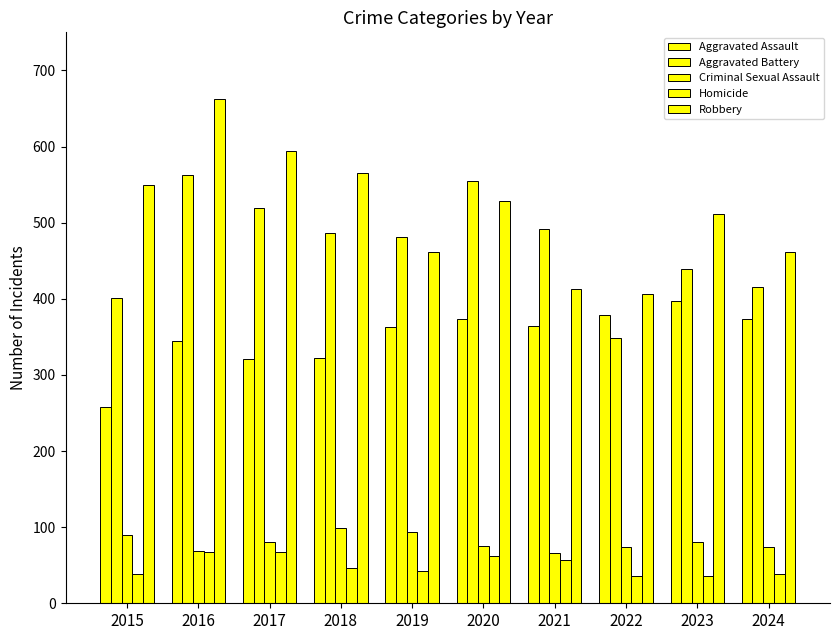

Rank the series by their maximum value, from lowest to highest.

Homicide, Criminal Sexual Assault, Aggravated Assault, Aggravated Battery, Robbery